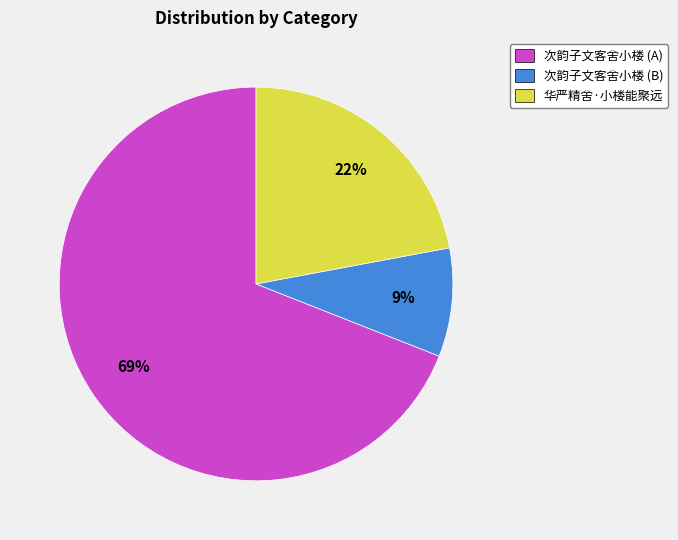

How many segments does this pie chart have?

3